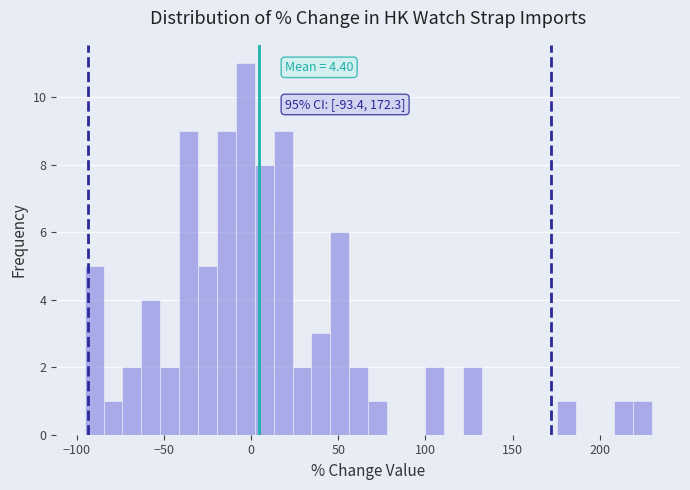

Read against the x-axis, roughly where is the centre of the tallest bar?

-5